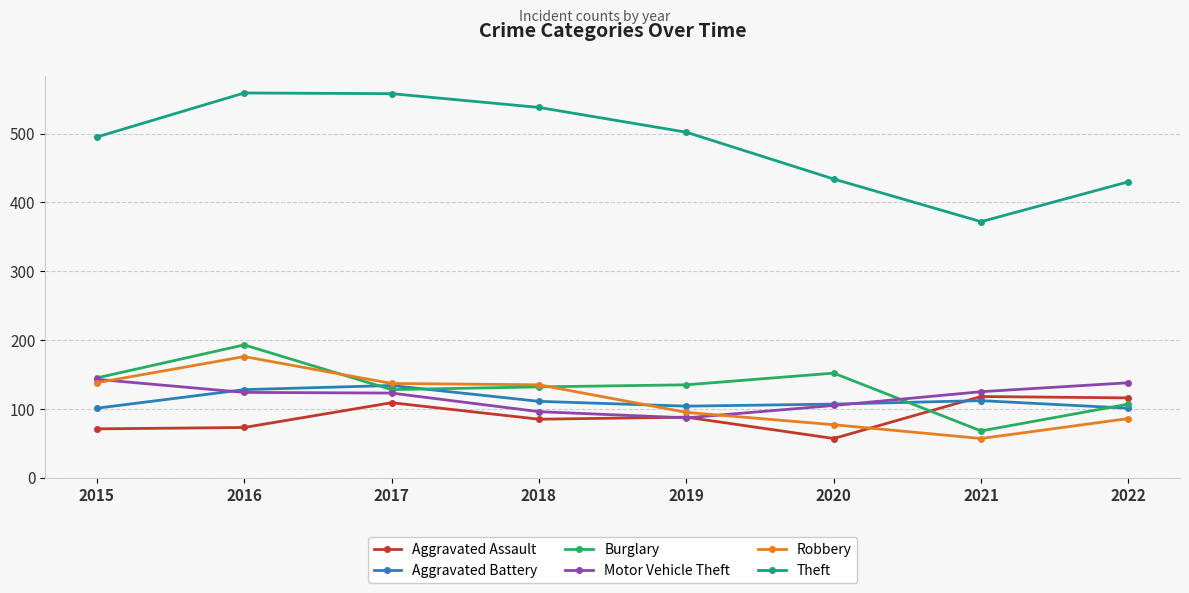

Between 2018 and 2019, which series saw the biggest shift?

Robbery